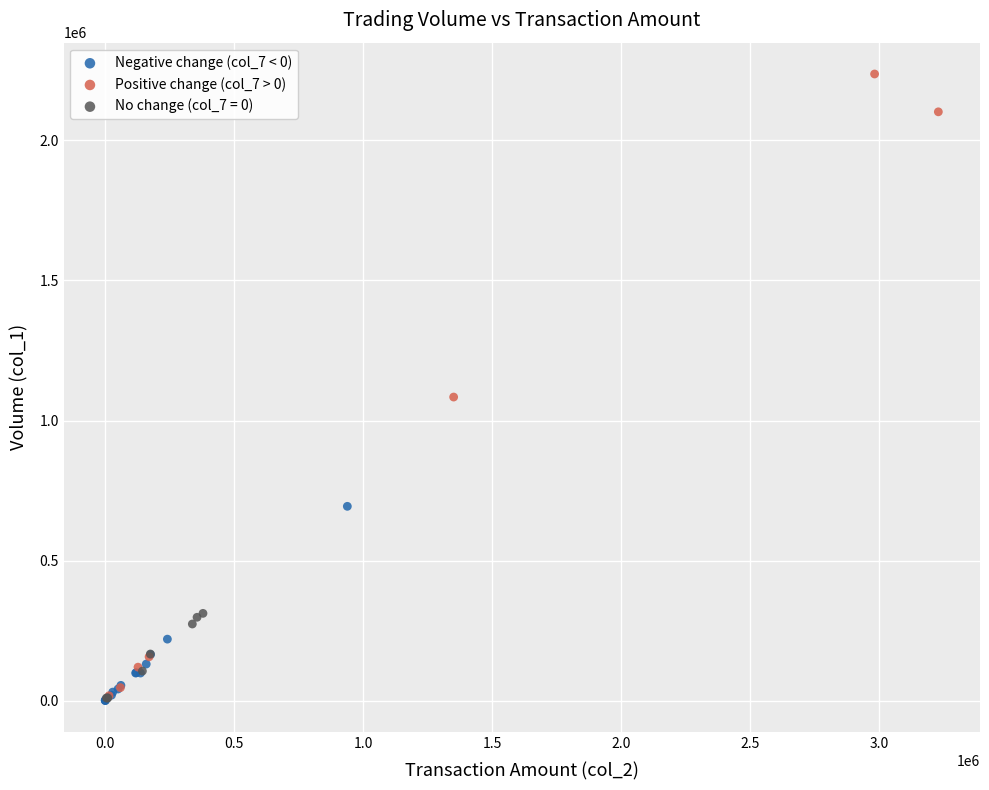

Which series has the largest Y range (max minus min)?

Positive change (col_7 > 0)